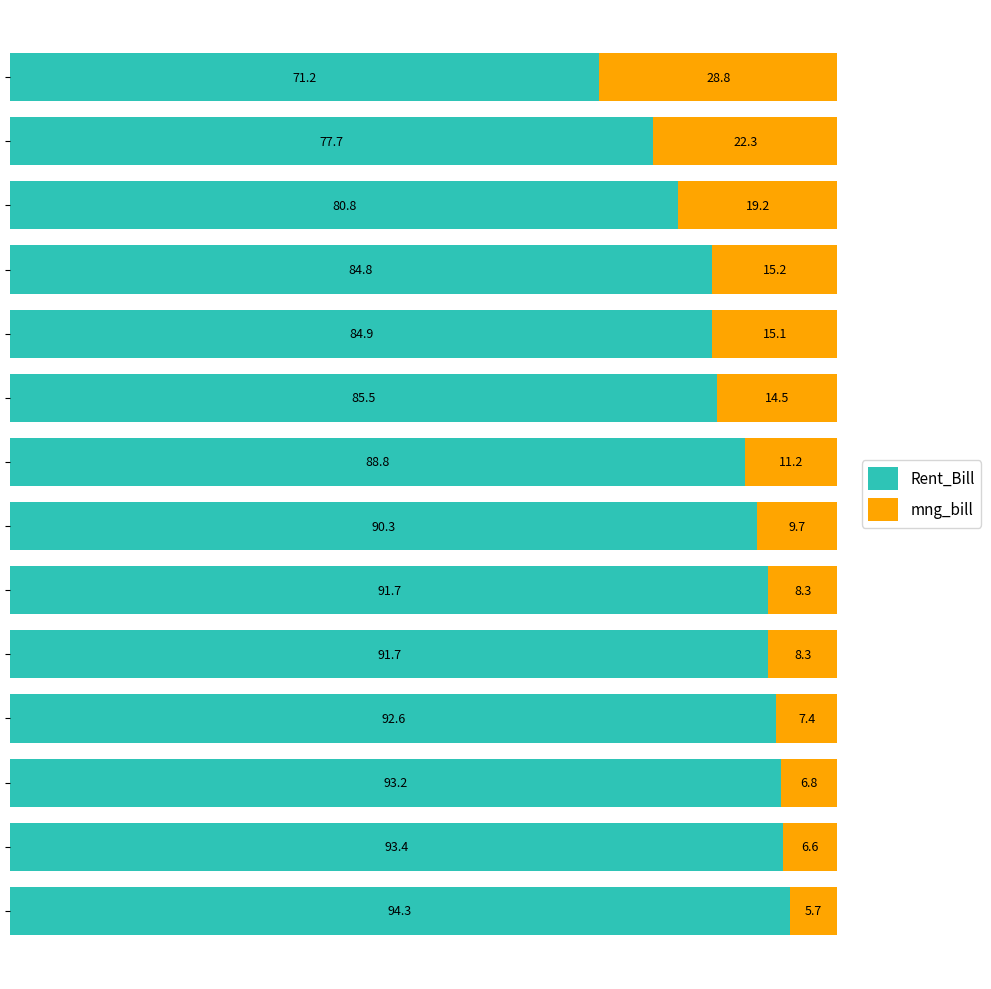

What is the difference between the maximum and minimum values in the Rent_Bill series?

23.1